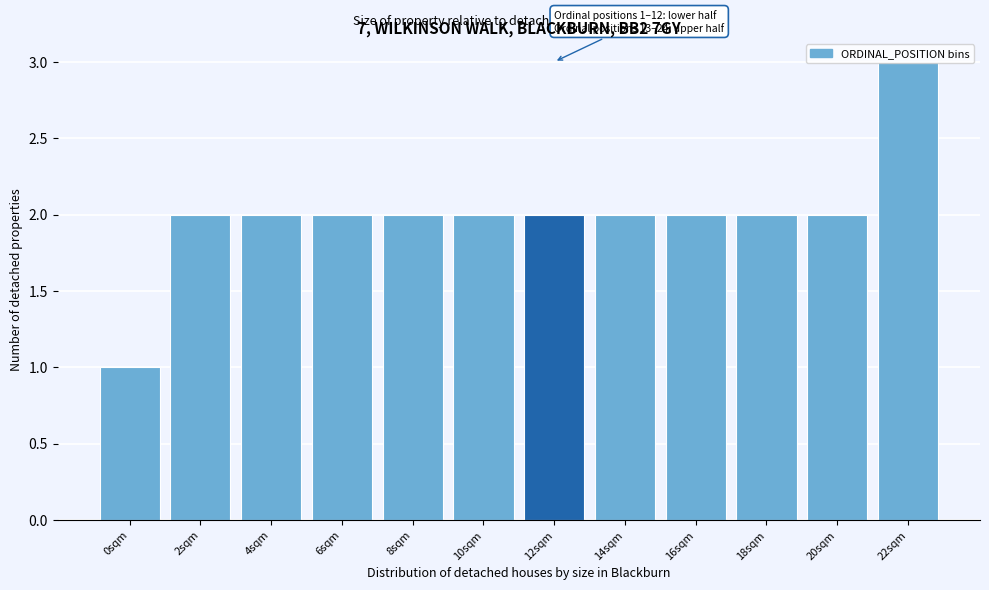

The chart shows a value of 1 at 0sqm. True or false?

True